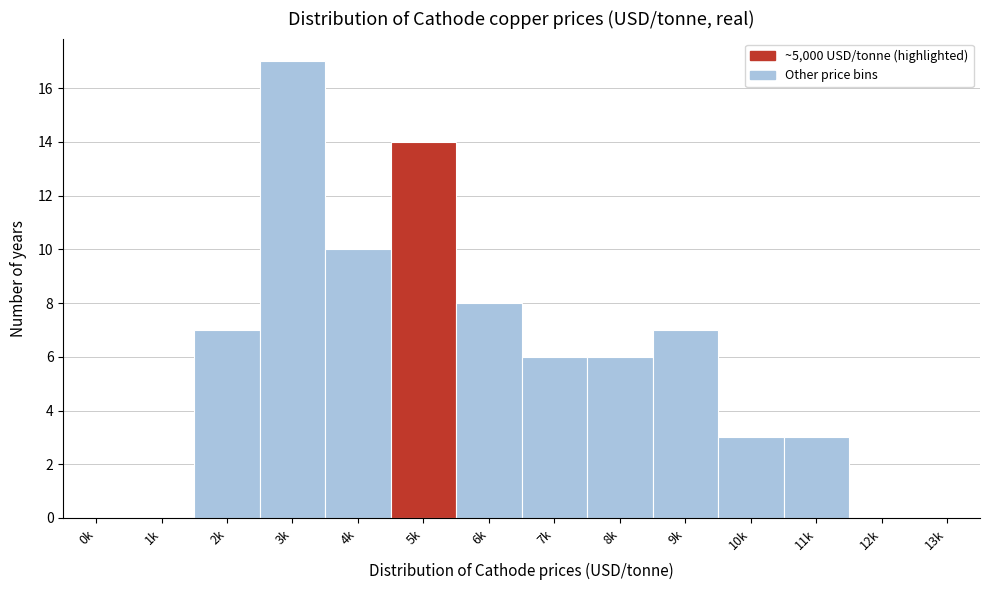

Reading left to right, extract all data points from this chart.

0k=0	1k=0	2k=7	3k=17	4k=10	5k=14	6k=8	7k=6	8k=6	9k=7	10k=3	11k=3	12k=0	13k=0